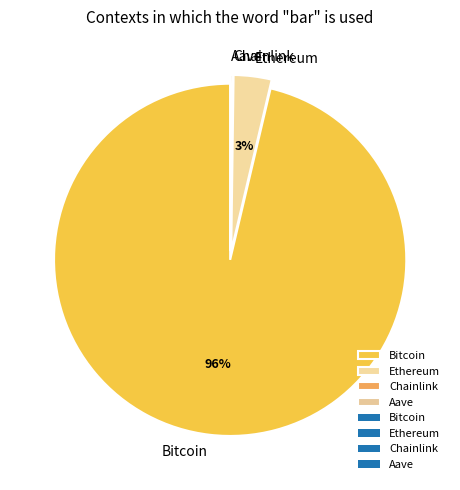

Which category has the biggest portion of the pie?

Bitcoin